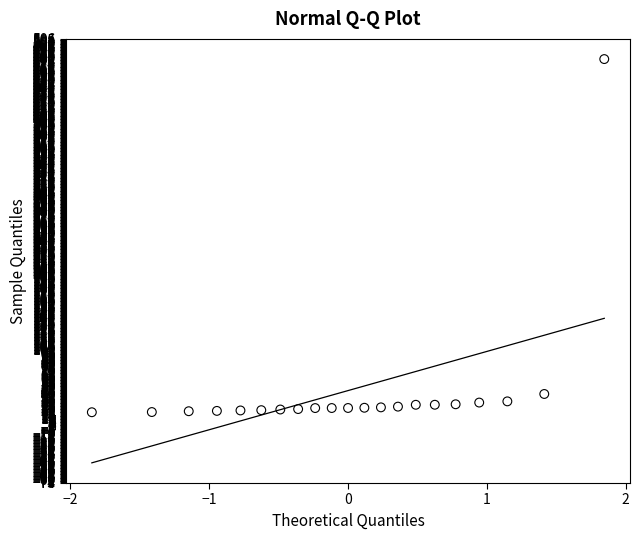

What Y value in the scatter plot is closest to 249?

42.2